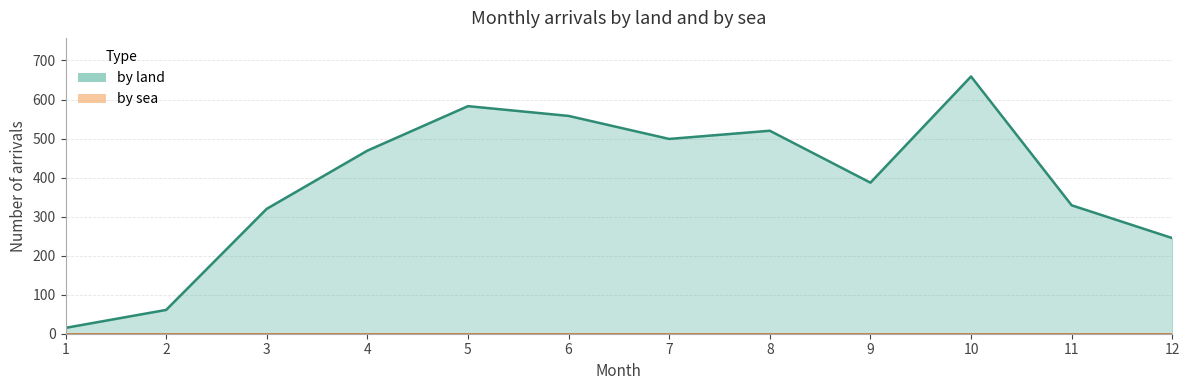

List the labels in order of value, largest first.

10, 5, 6, 8, 7, 4, 9, 11, 3, 12, 2, 1